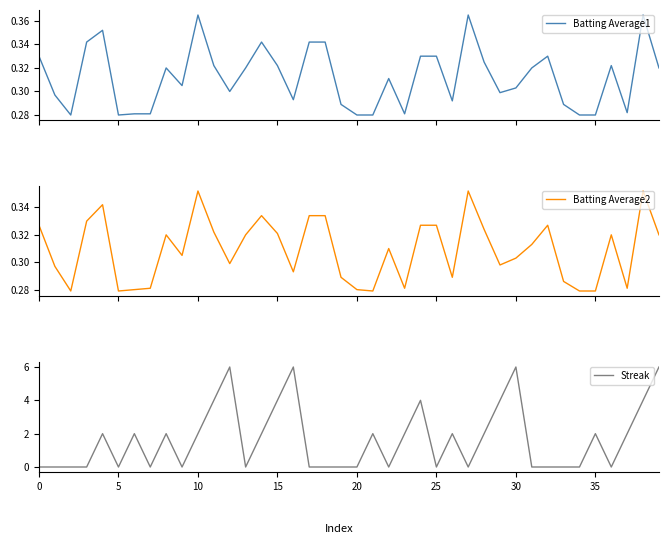

List the series in order of their peak value, highest first.

Streak, Batting Average1, Batting Average2